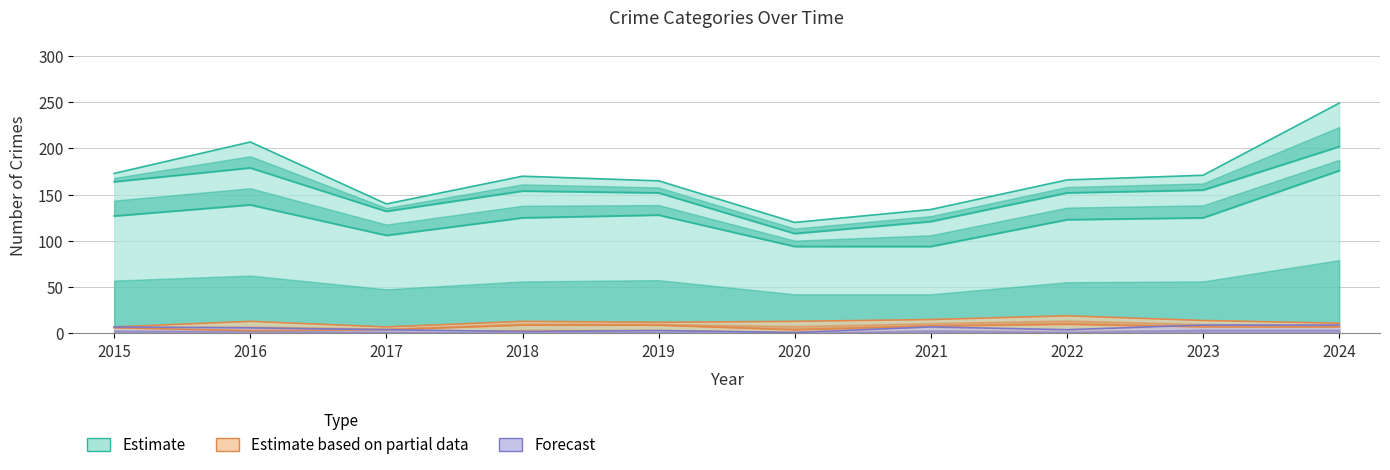

At which category does Theft reach its first local peak?

2016